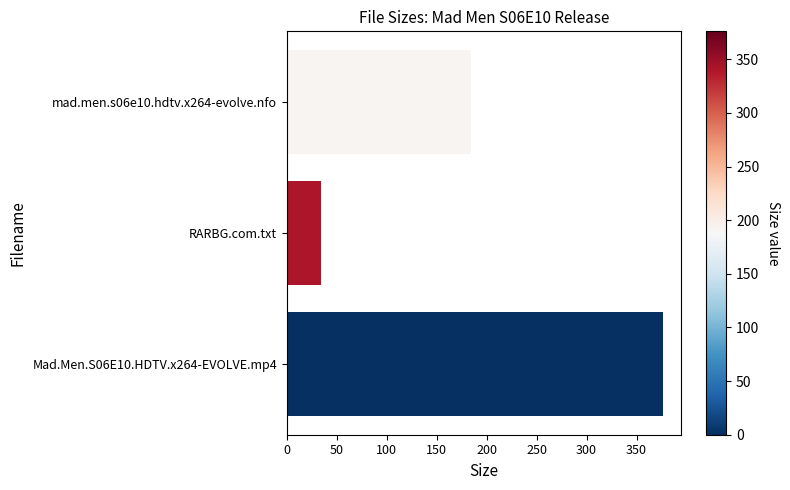

Rank the categories by value from highest to lowest.

Mad.Men.S06E10.HDTV.x264-EVOLVE.mp4, mad.men.s06e10.hdtv.x264-evolve.nfo, RARBG.com.txt